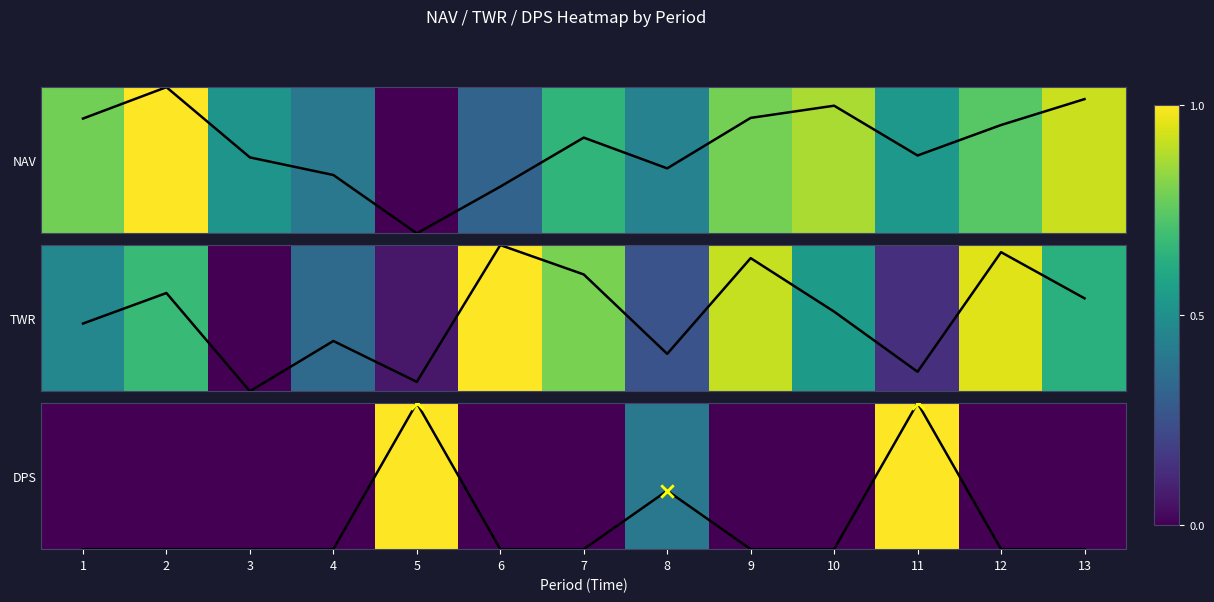

How many DPS values are between 0 and 1?

13